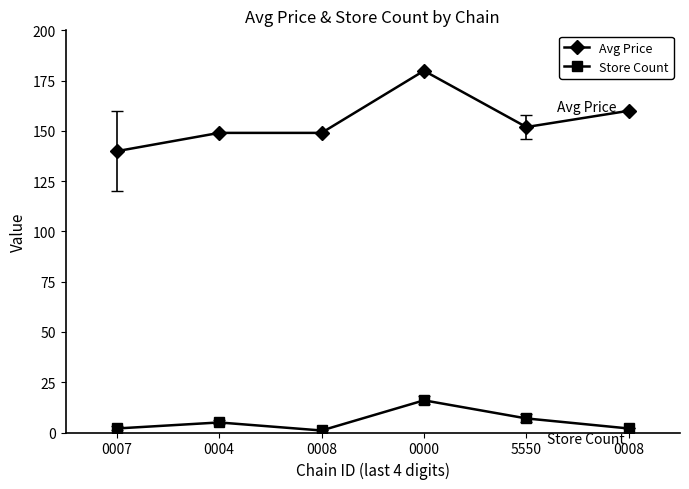

What is the lowest value of the Avg Price series?

139.9